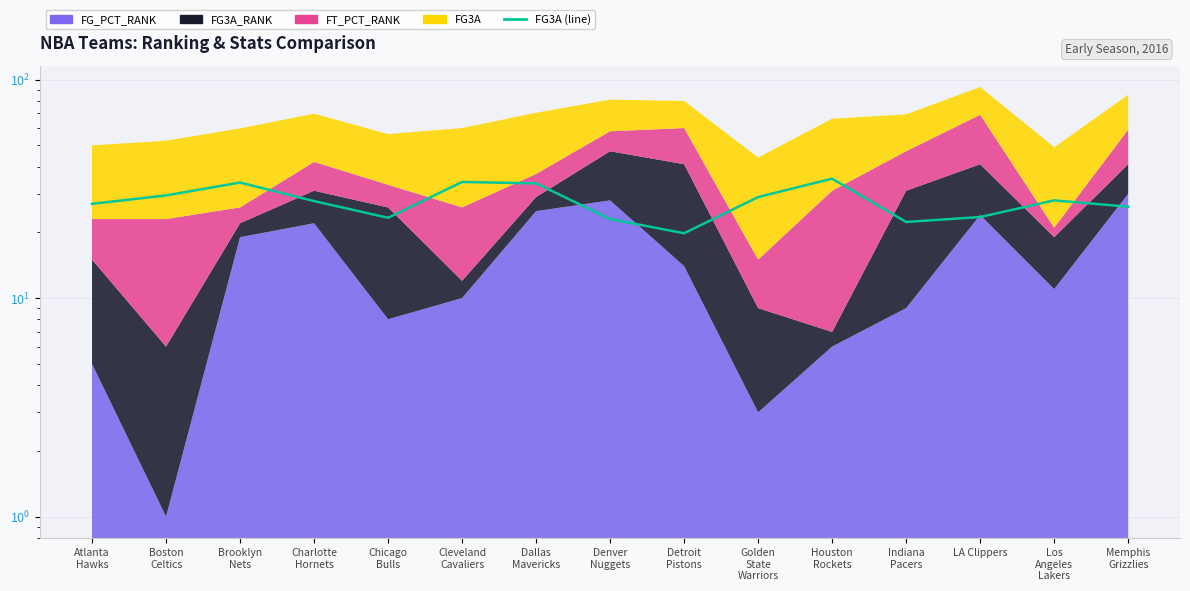

How many points are lower than both their immediate neighbors (excluding endpoints)?

3